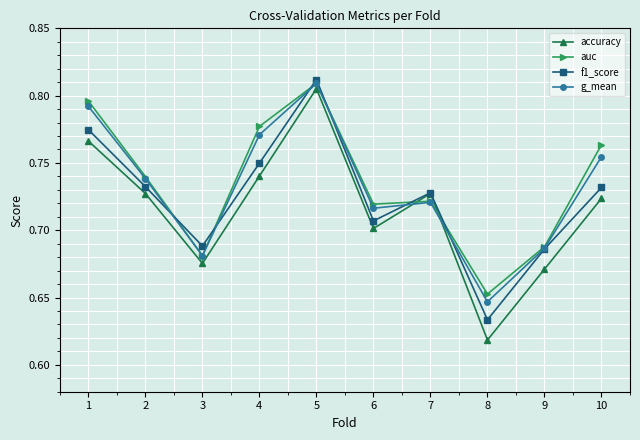

Where is the first local minimum for auc?

3